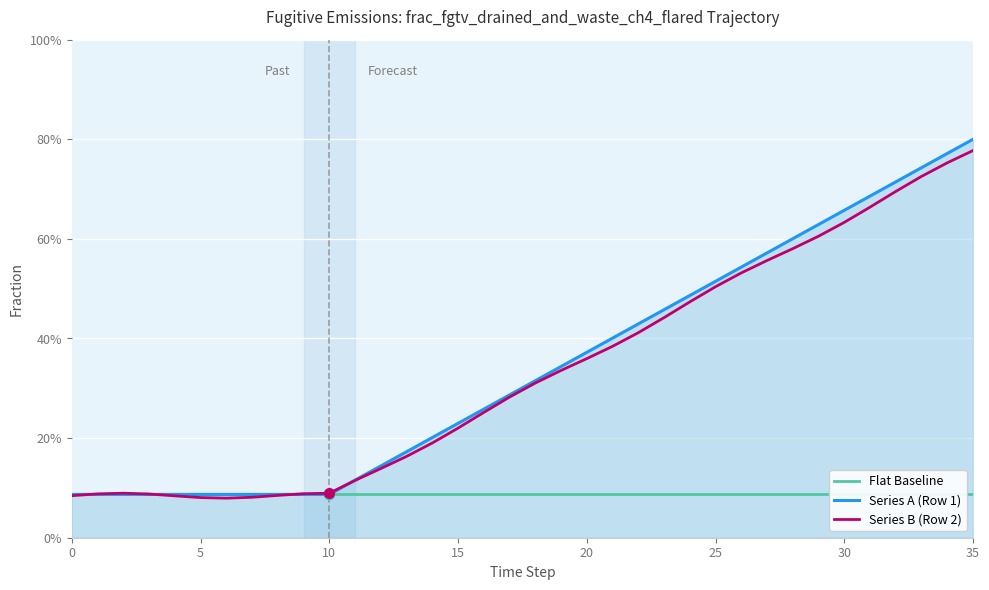

True or false: Series B (Row 2) and Flat Baseline cross at least once.

True